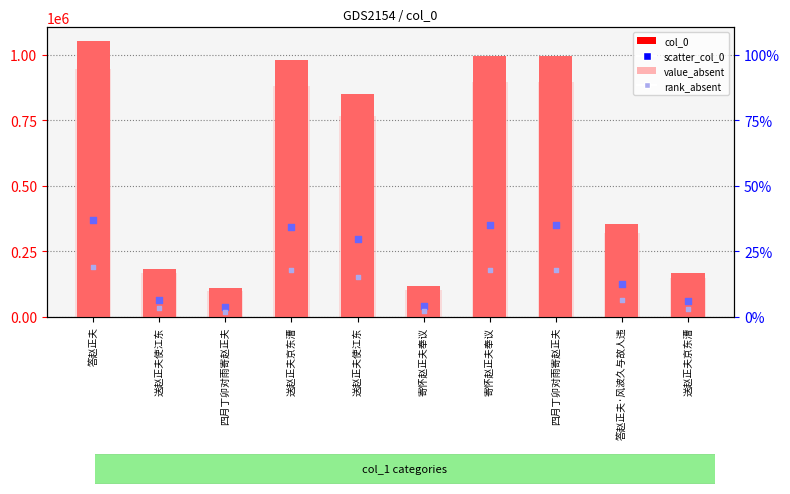

Which series has the widest spread of Y values?

col_0